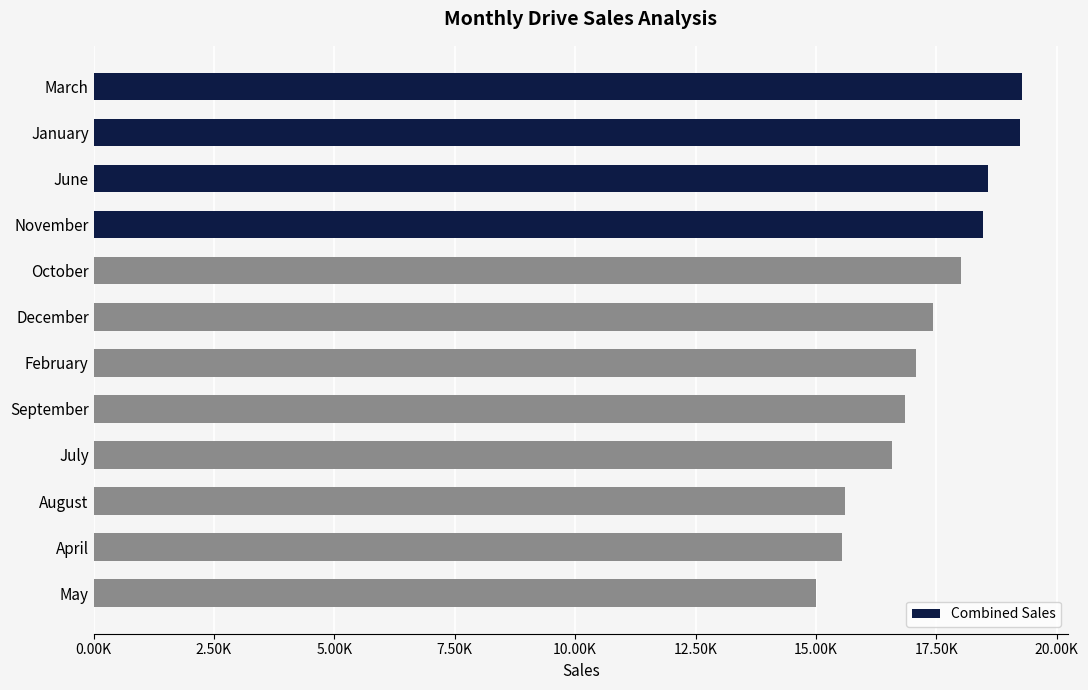

Are the bars horizontal?

Yes